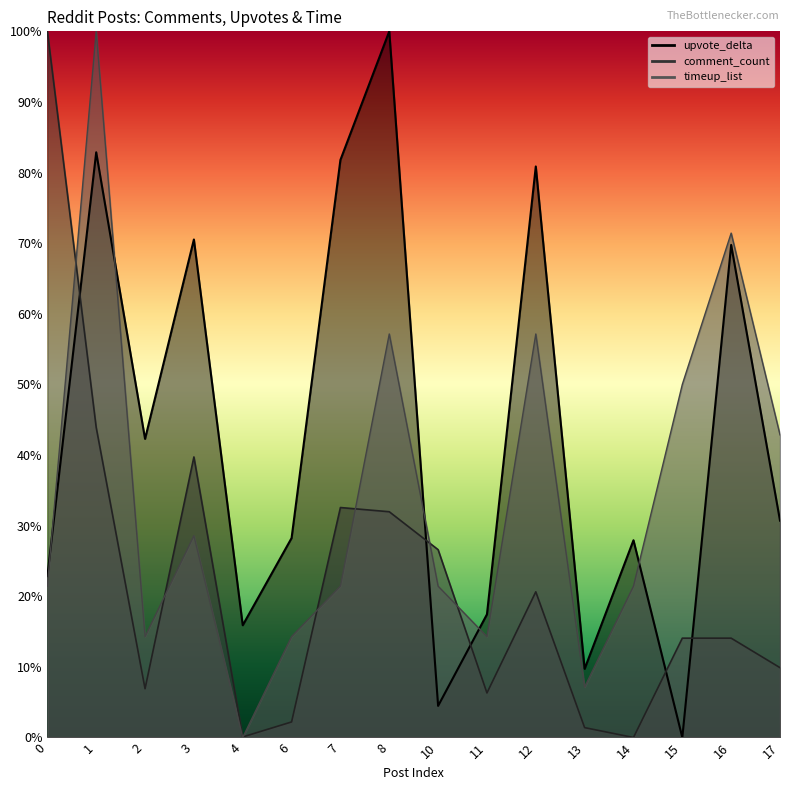

What is the difference between the second highest and second lowest values in the timeup_list series?

0.6